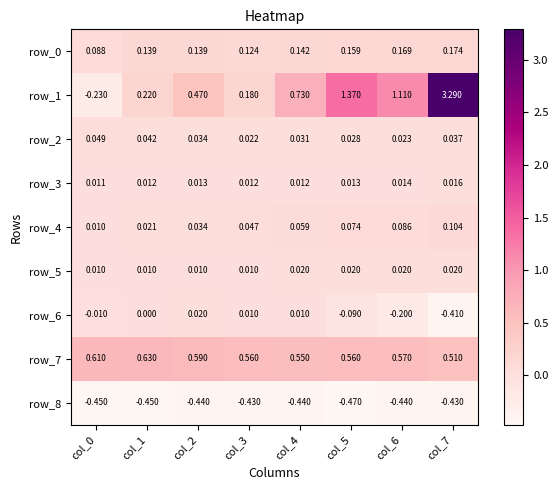

Is the value of row_3 at col_4 greater than the value of row_6 at col_1?

Yes